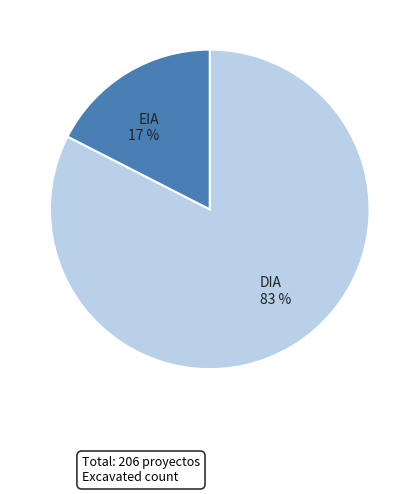

Which category has the biggest portion of the pie?

DIA